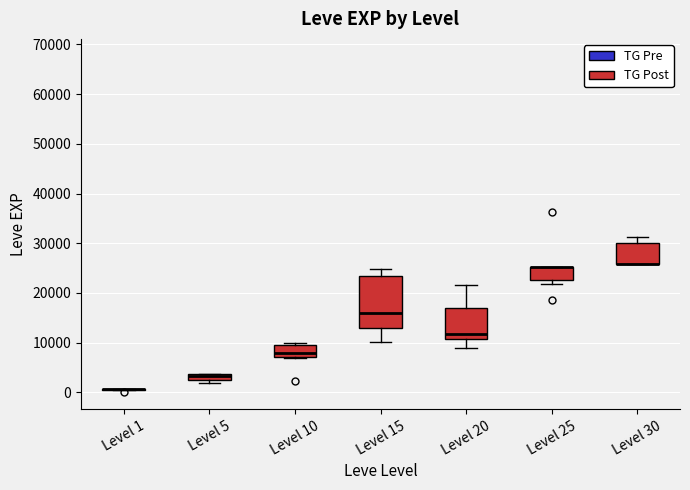

Comparing the boxes themselves (not the whiskers), which one is the tallest?

Level 15